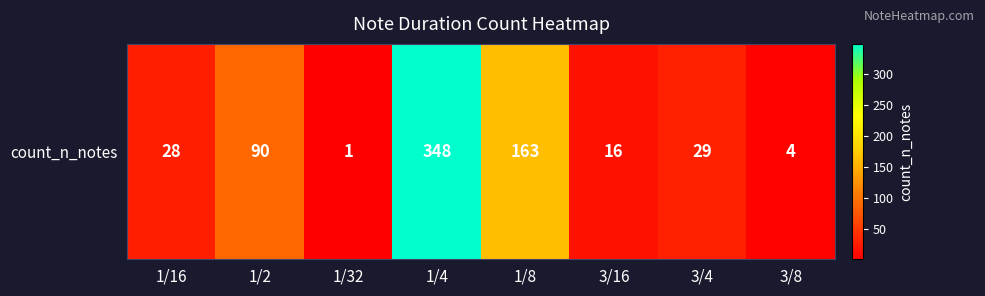

At which label does the data first exceed 29?

1/2